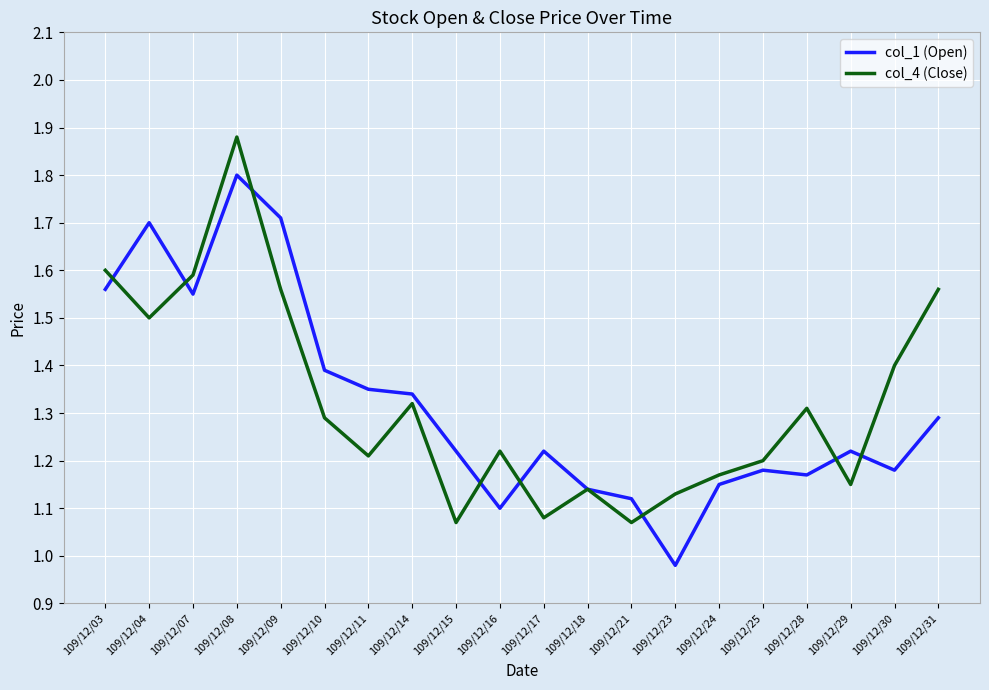

What is the sum of all col_1 (Open) values?

26.4